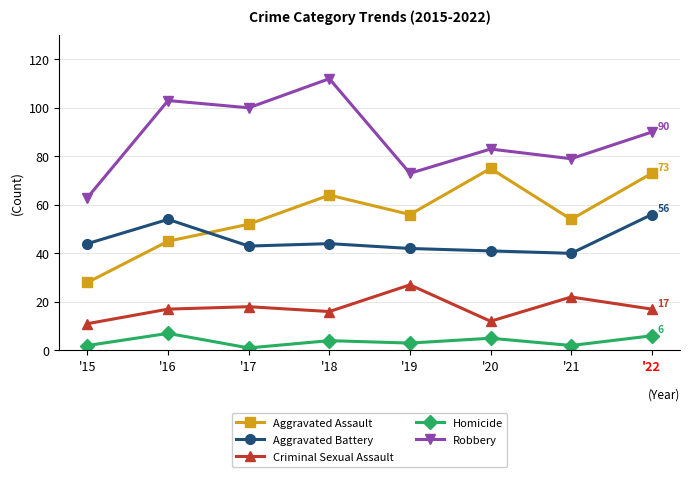

What is the maximum value shown in the chart?

112